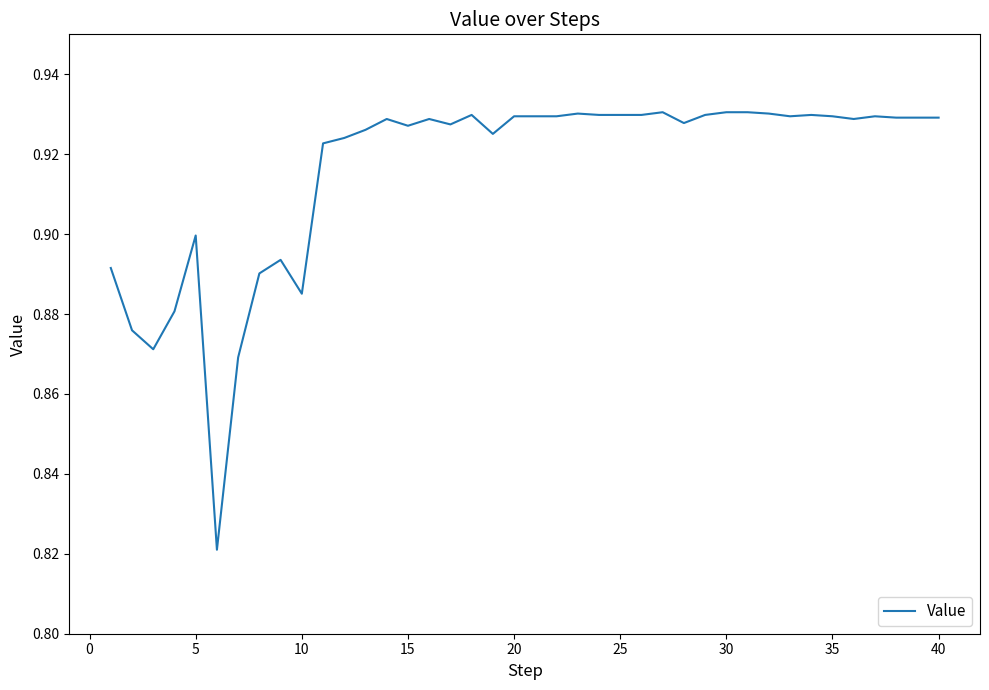

How many interior local valleys (lower than both neighbors) does the data have?

9